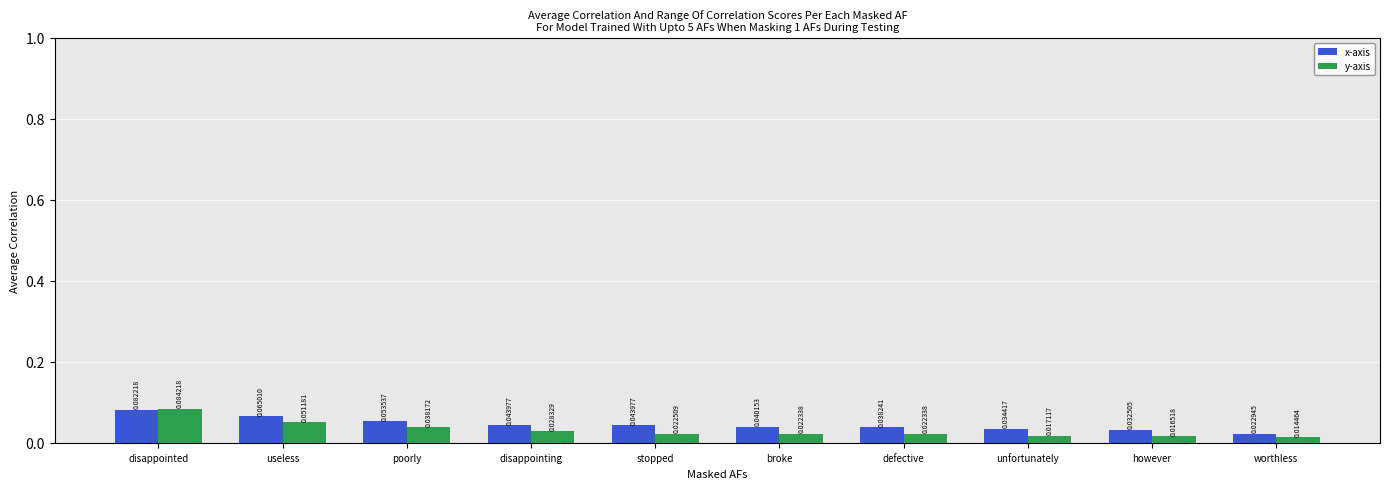

How many distinct data groups are displayed?

2